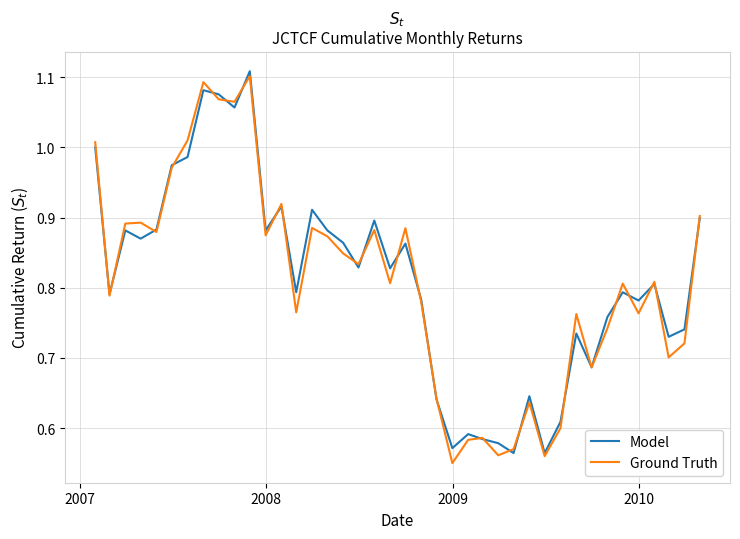

How many lines are shown in the chart?

2